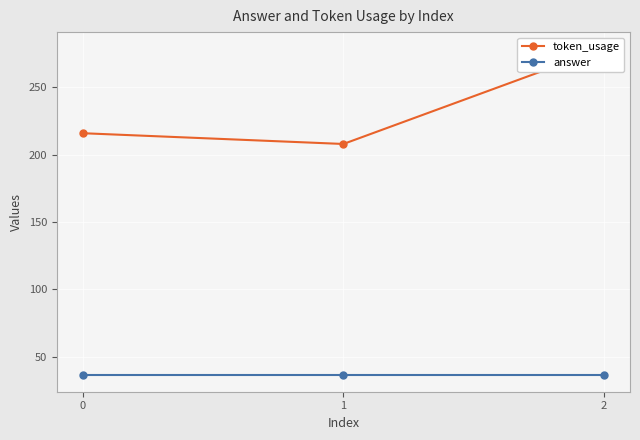

Reading right to left, what are all the values shown in this chart?

token_usage: 279	208	216
answer: 36	36	36